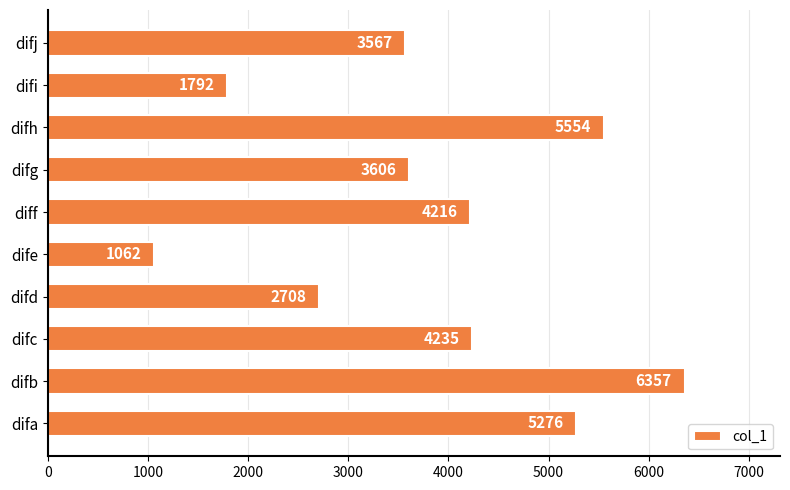

List the labels in order of value, largest first.

difb, difh, difa, difc, diff, difg, difj, difd, difi, dife